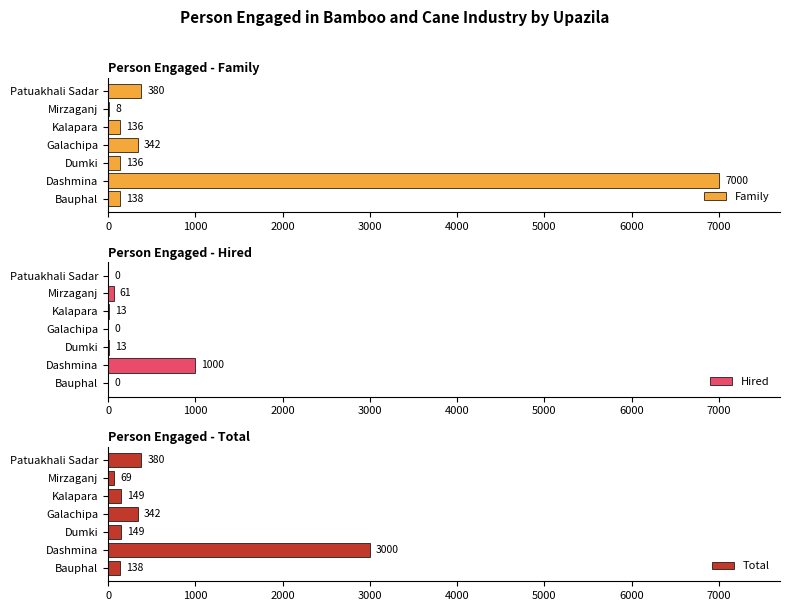

Reading left to right, list all the values displayed in this chart.

Family: 138	7000	136	342	136	8	380
Hired: 0	1000	13	0	13	61	0
Total: 138	3000	149	342	149	69	380